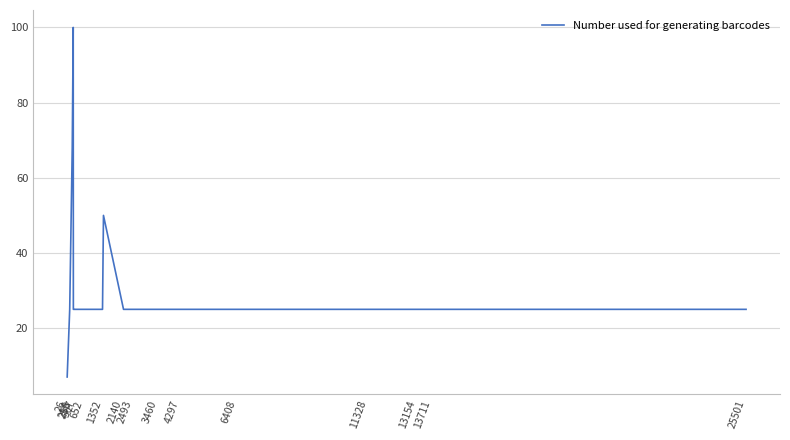

What is the minimum value shown in the chart?

7